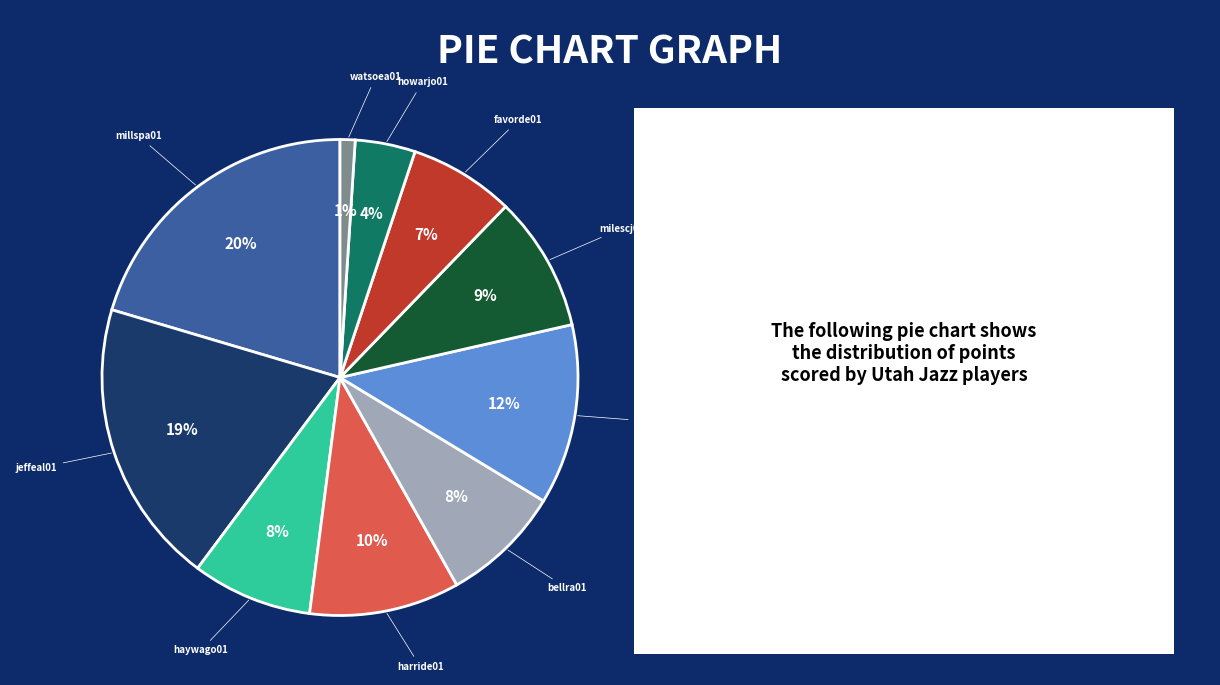

Is there a majority slice in this chart?

No